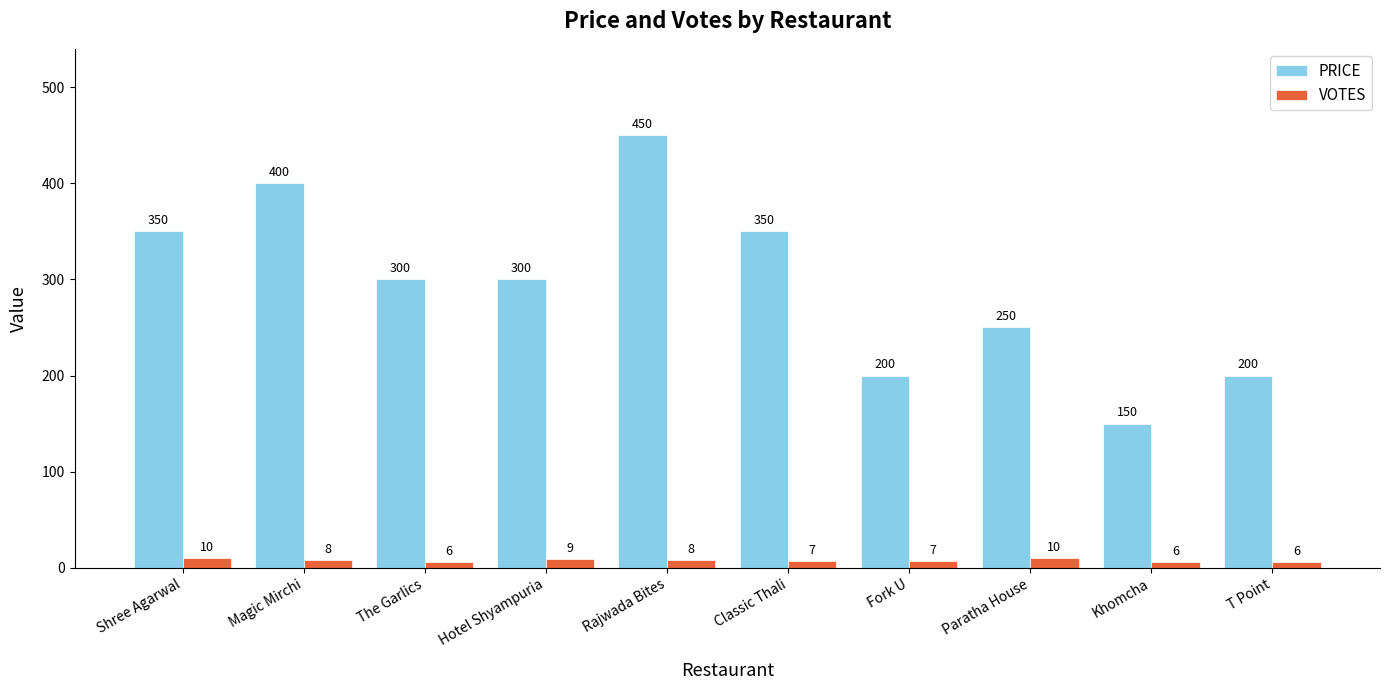

At how many categories does at least one series exceed 133?

10